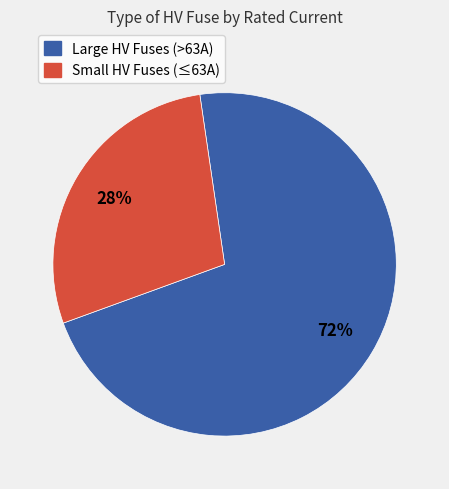

The Small HV Fuses (≤63A) slice represents 43% of the pie. True or false?

False